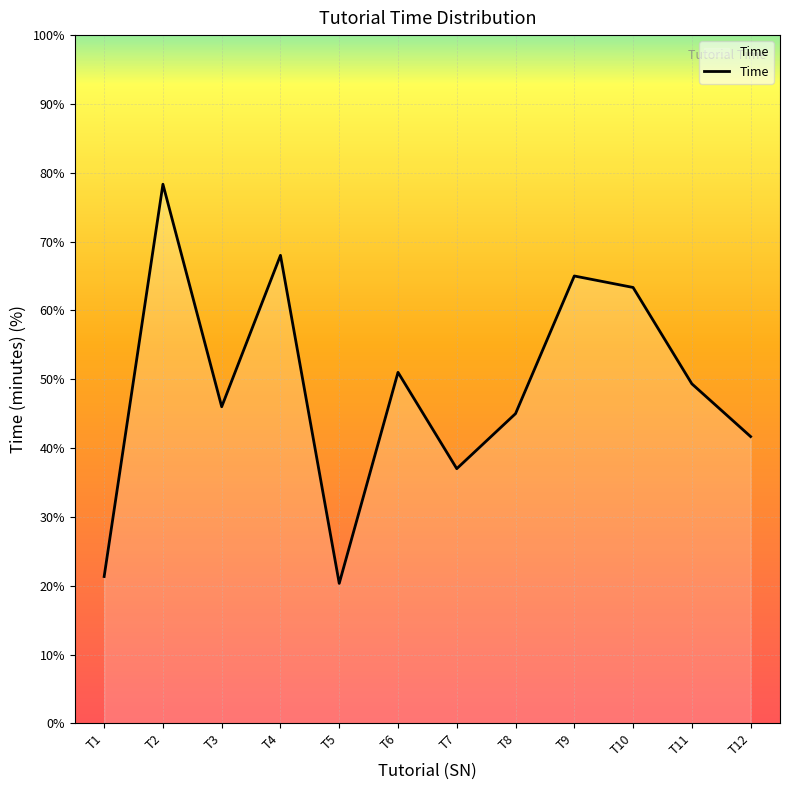

What is the difference between the maximum and minimum values?

58.0